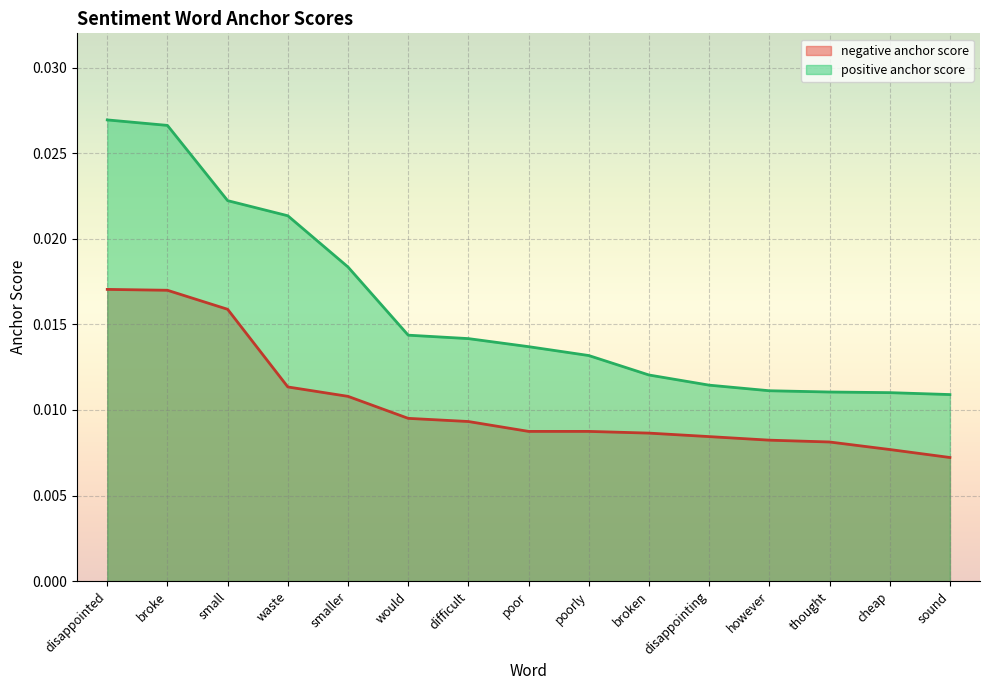

What is the label of the 6th point from the right?

broken